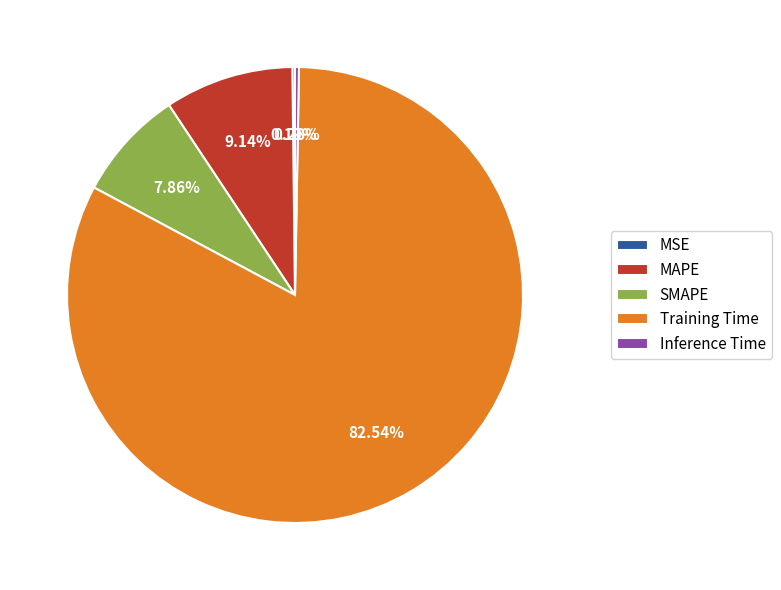

True or false: Training Time accounts for 97% of the total.

False